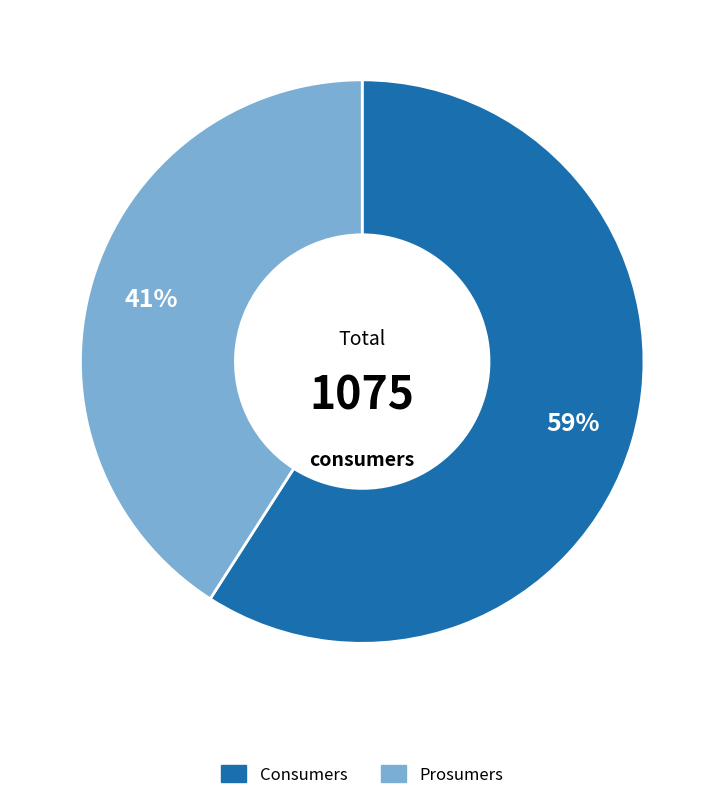

What percentage is the Consumers slice, to the nearest percent?

59%